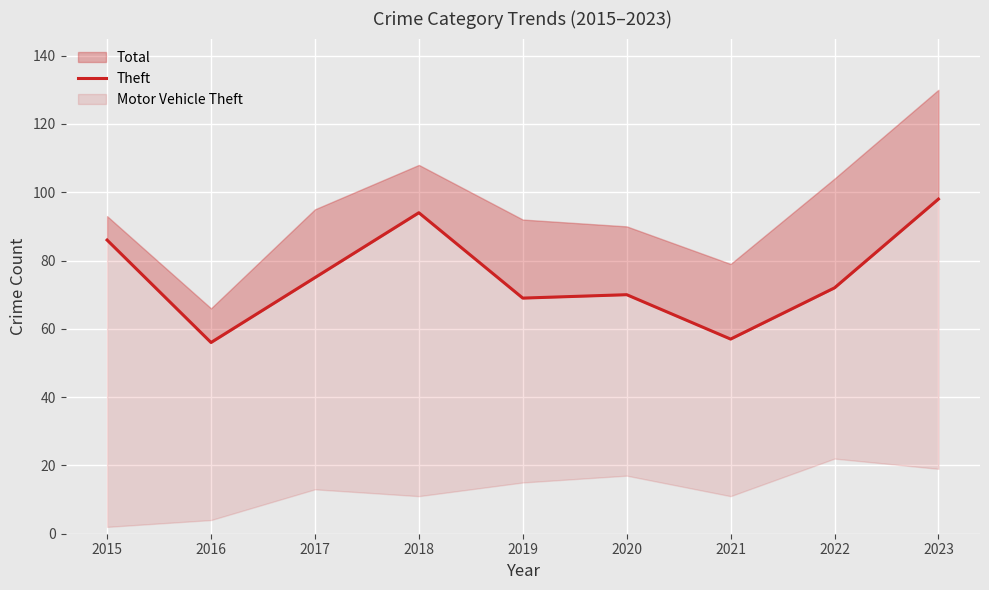

What is the difference between the second highest and minimum values?

38